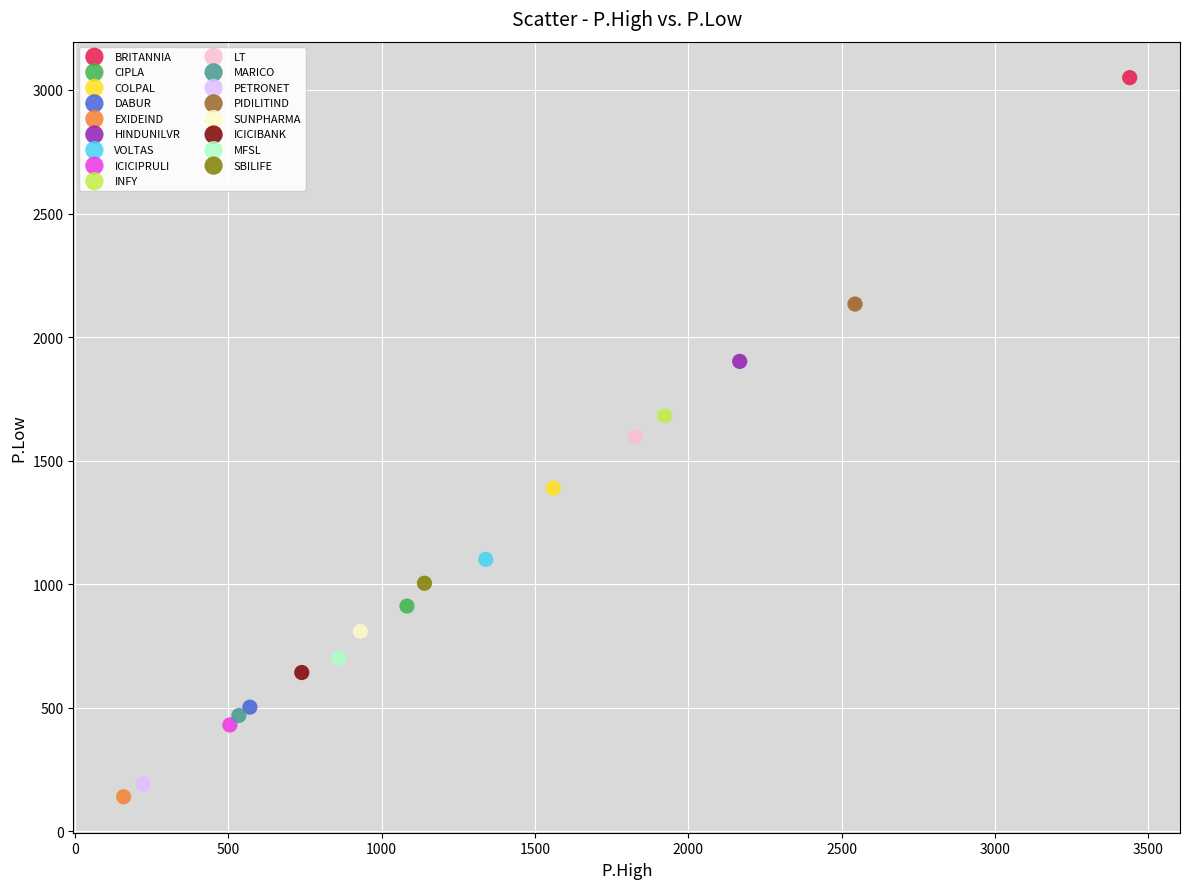

Which series reaches the maximum Y coordinate?

BRITANNIA